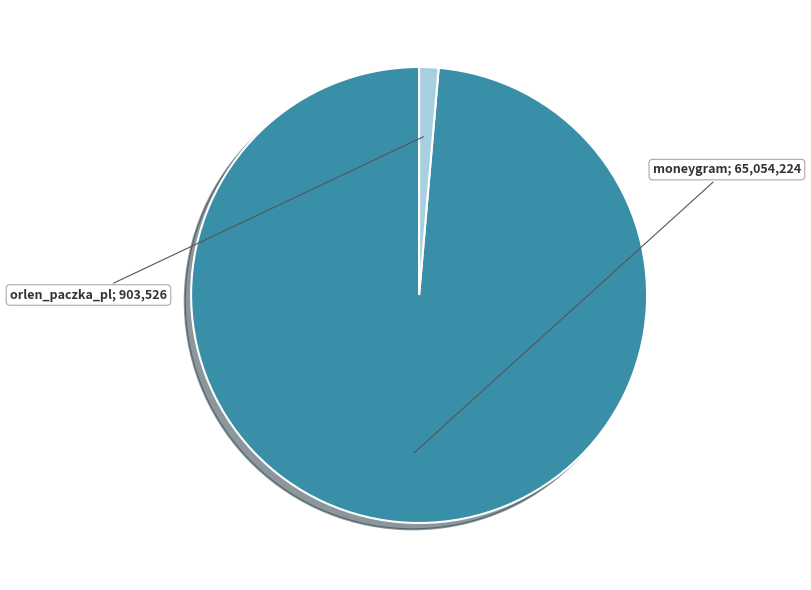

Is there any slice that represents more than half of the pie?

Yes